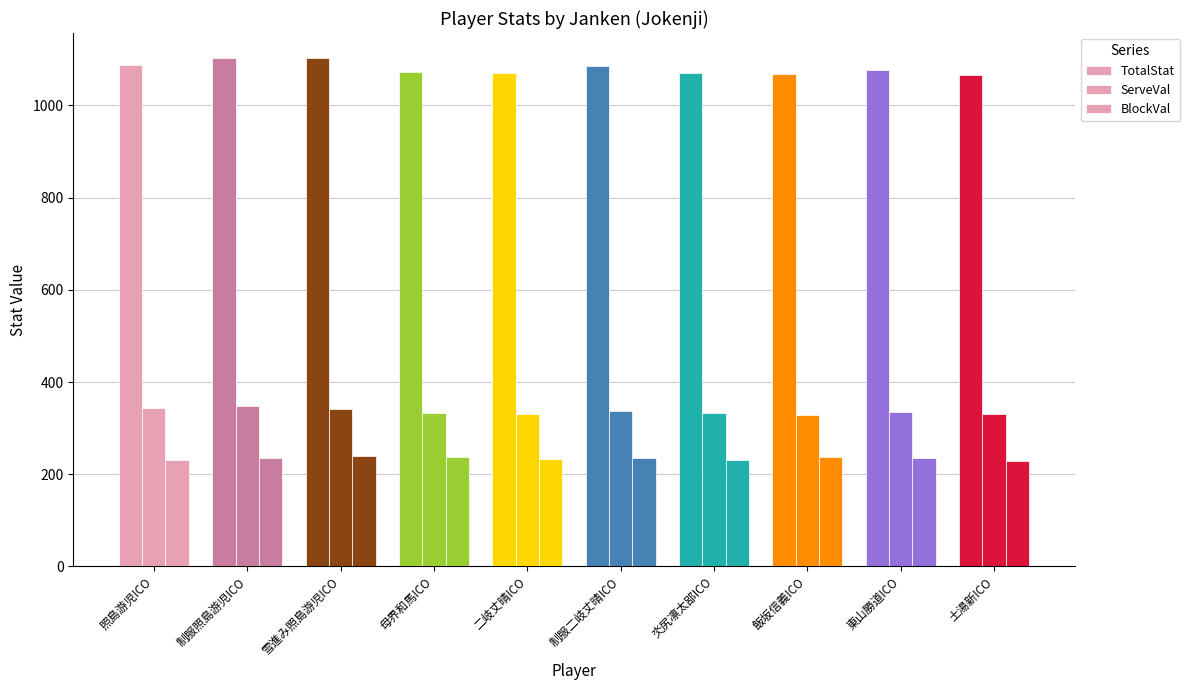

What is the average value of the TotalStat series?

1080